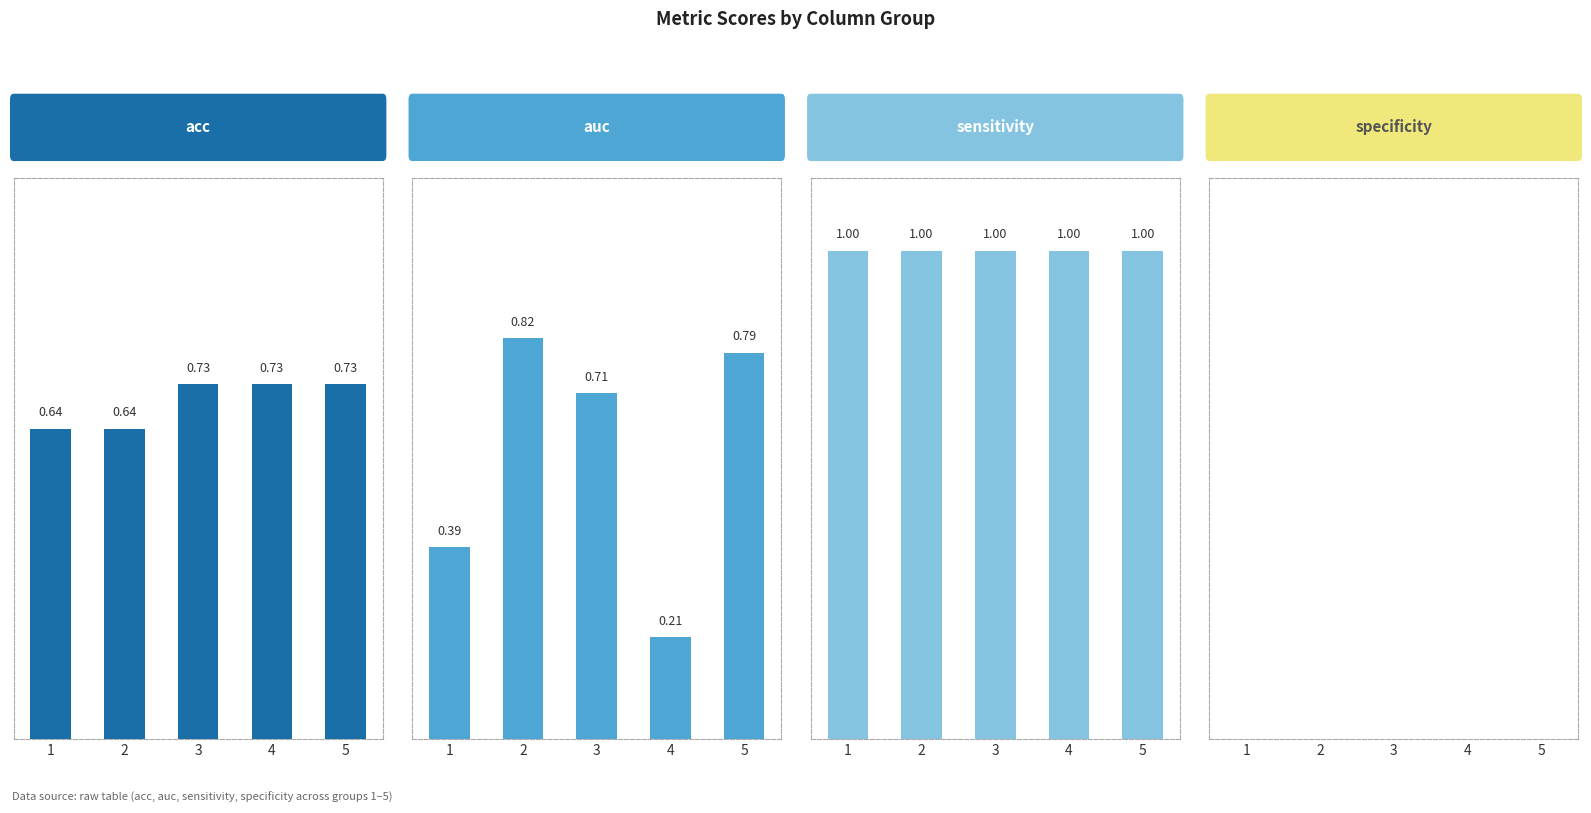

At which label is sensitivity closest to 1?

1